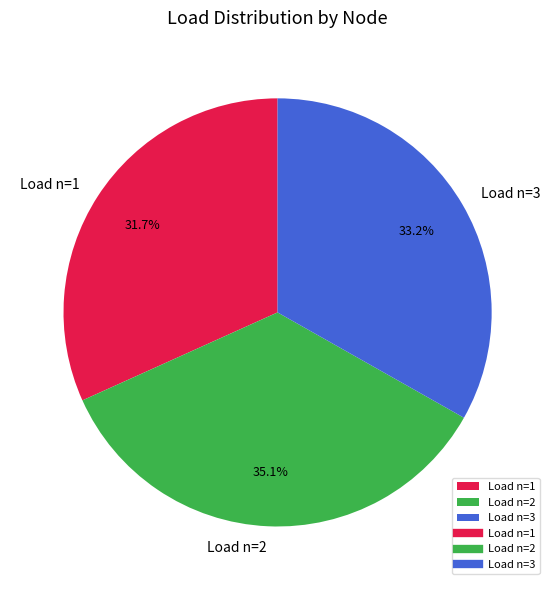

True or false: Load n=2 accounts for 48% of the total.

False